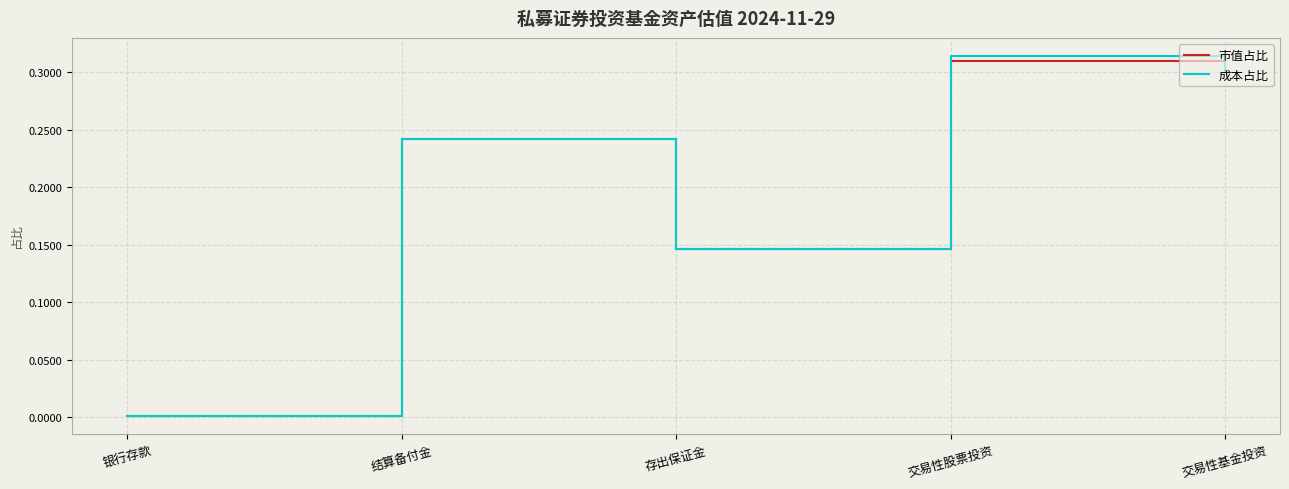

How many lines are shown in the chart?

2